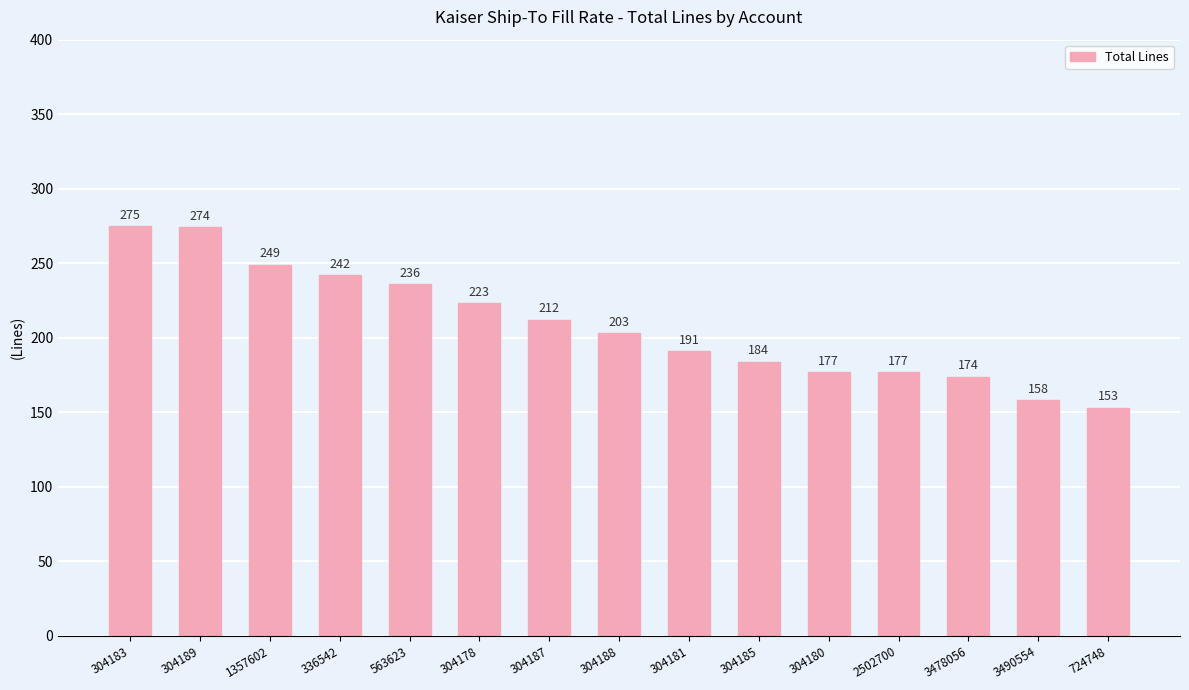

What is the sum of all values?

3128